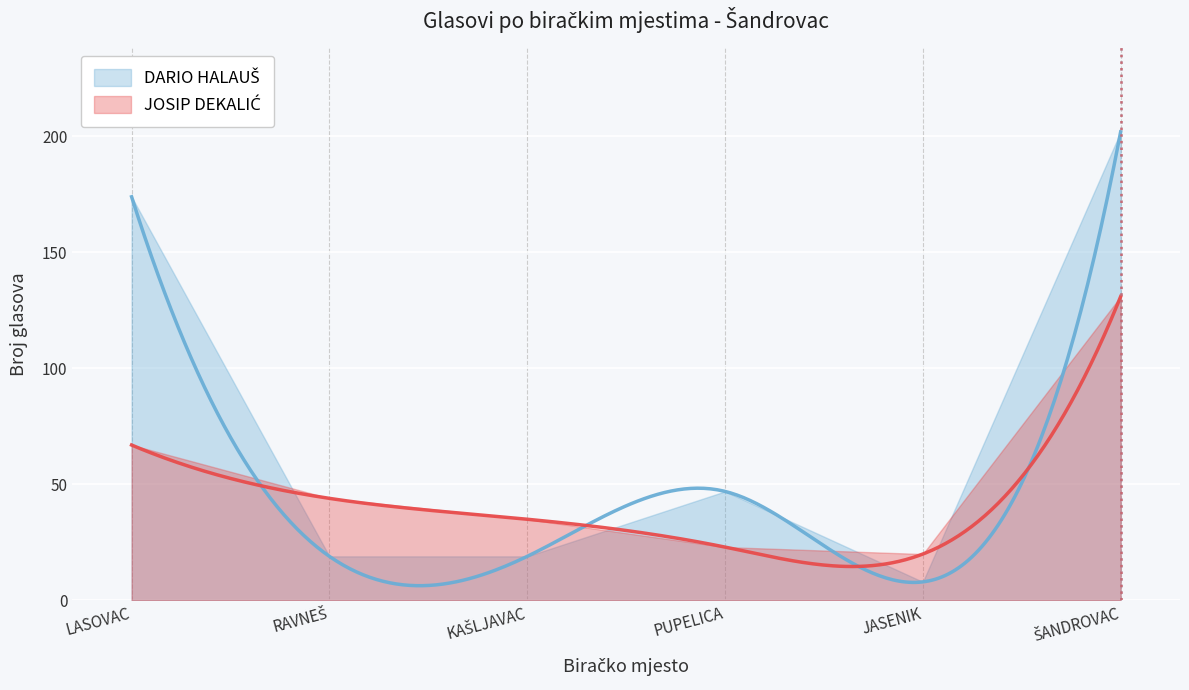

After their last crossing, which series has the higher values: DARIO HALAUŠ or JOSIP DEKALIĆ?

DARIO HALAUŠ